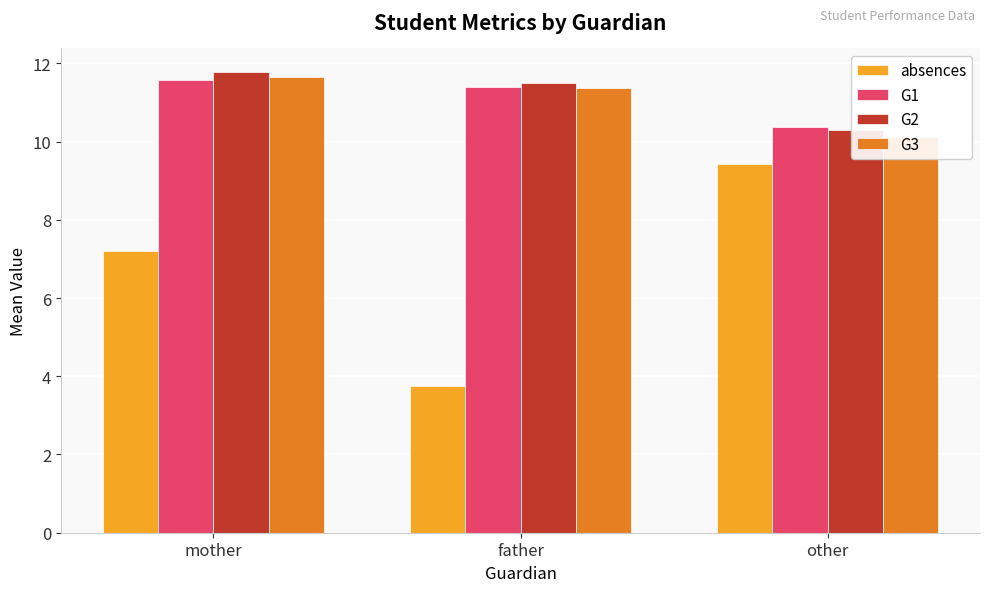

How many values in the G1 series exceed 11?

2